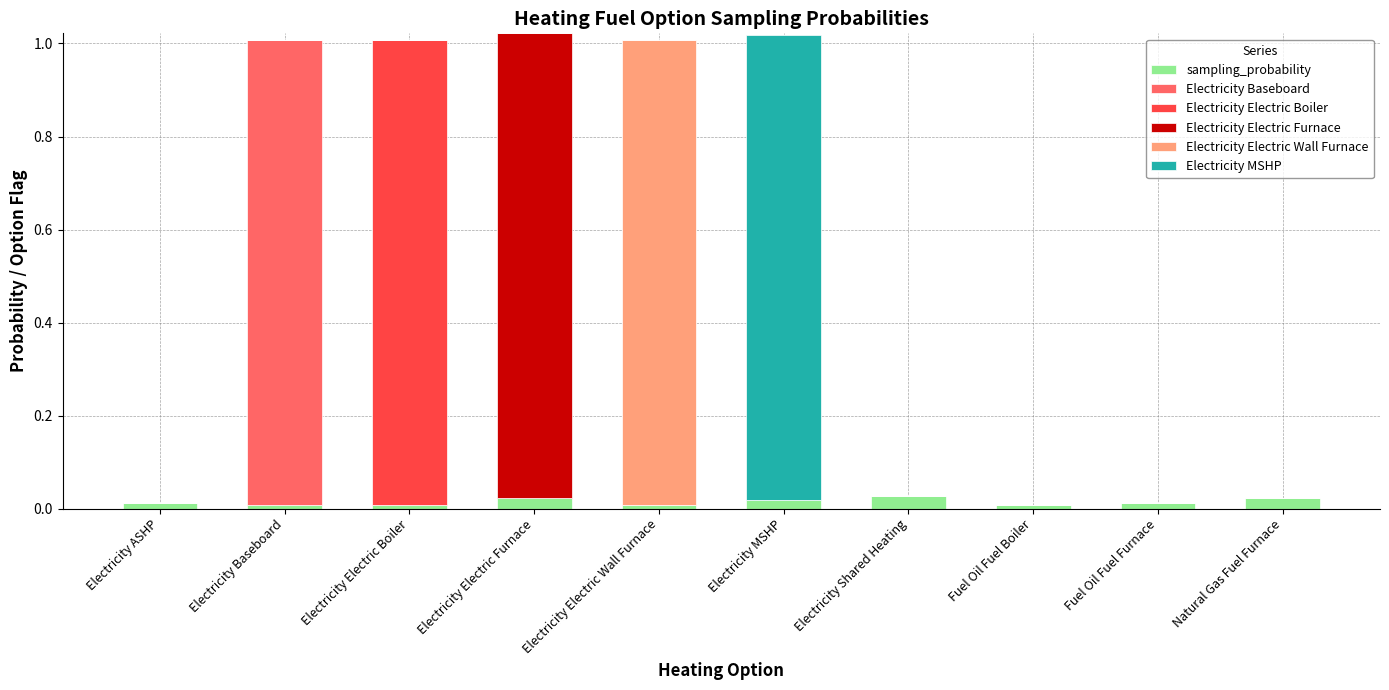

Are the bars grouped side by side (vs. stacked)?

No